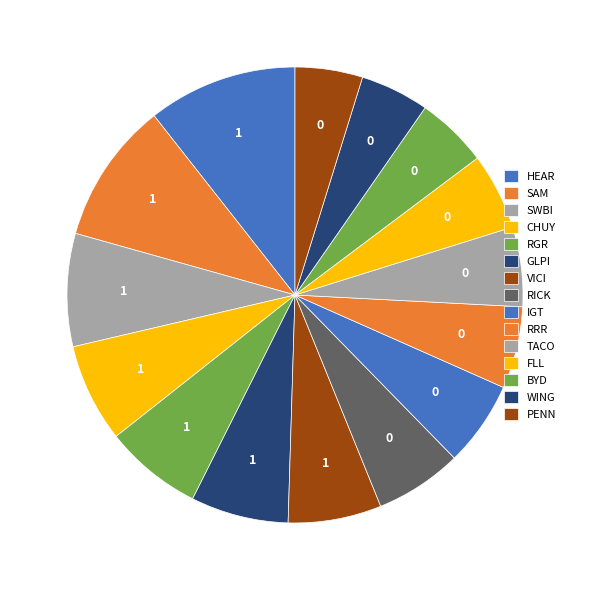

Count the number of slices in the pie.

15